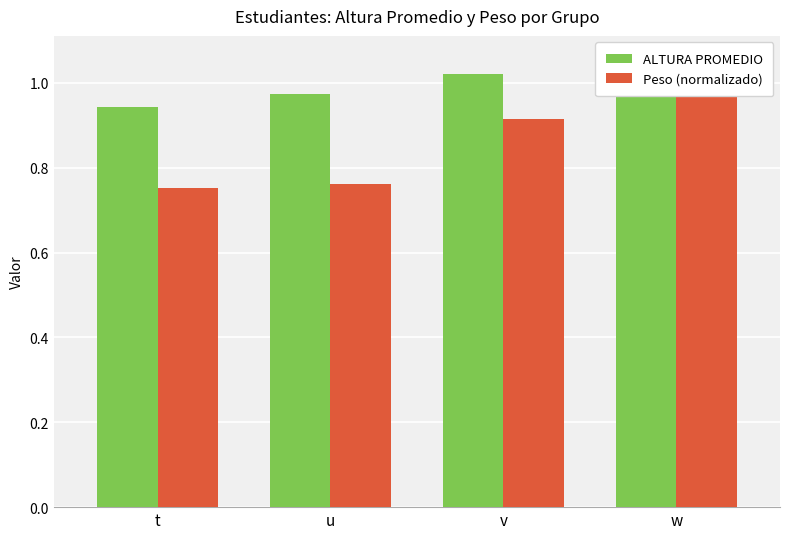

How many data points does each series have?

4